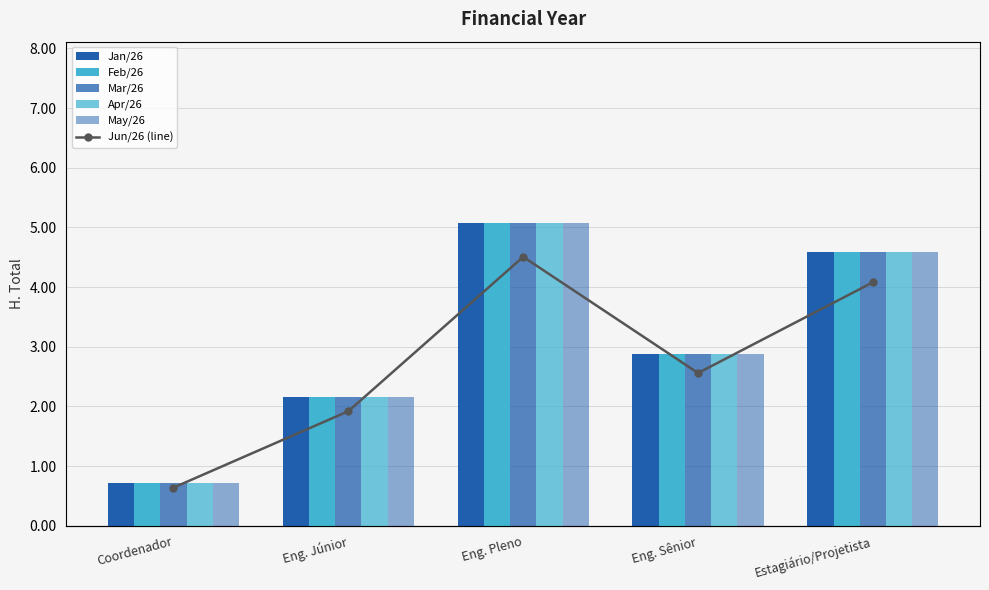

What is the label of the 5th bar from the left?

Estagiário/Projetista